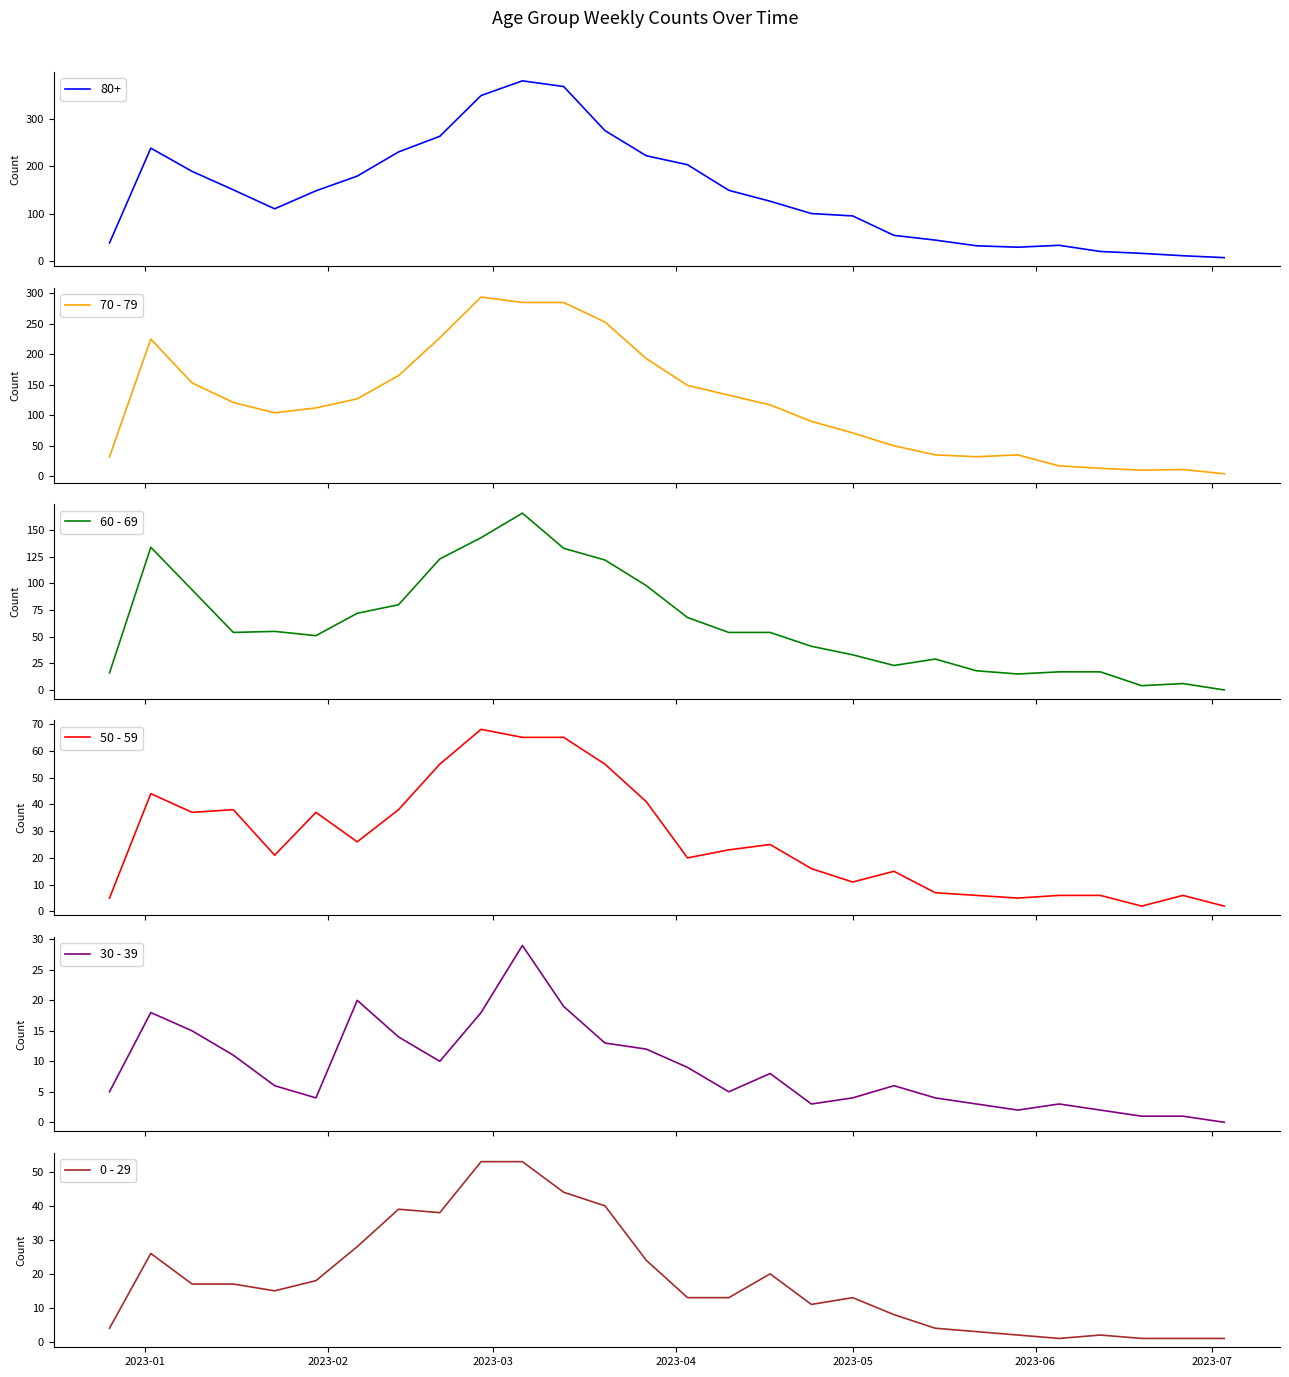

What is the maximum value for 50 - 59?

68